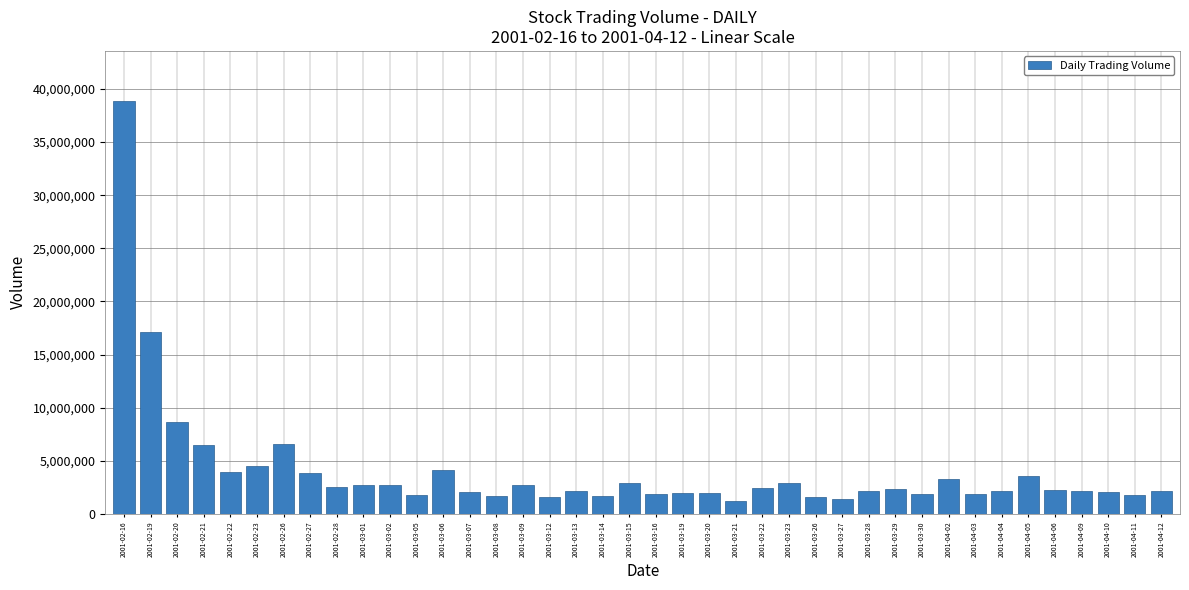

What is the value of the 6th bar from the left?

4499515